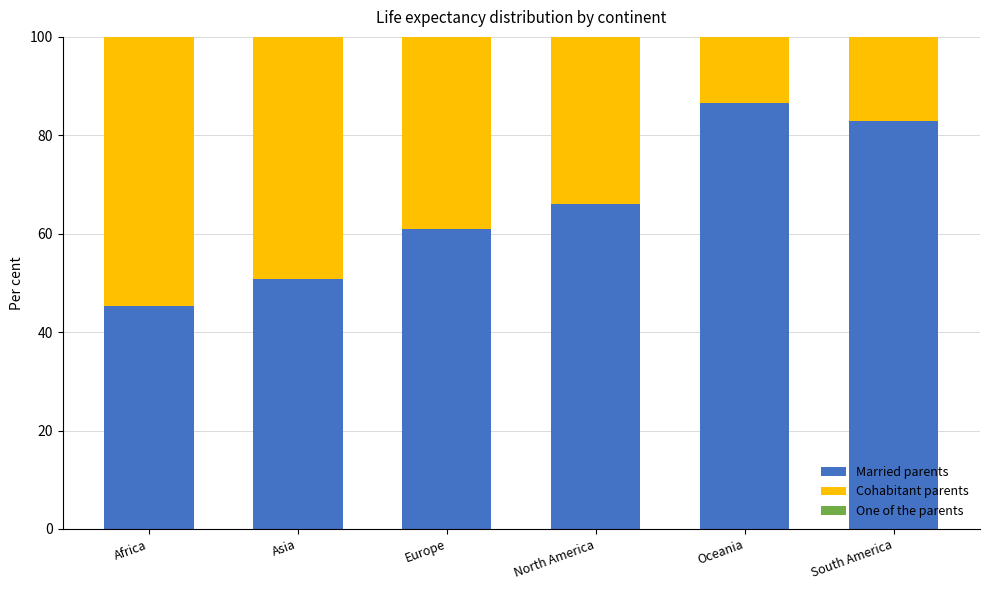

What is the sum of the Married parents values at North America and Asia?

117.0